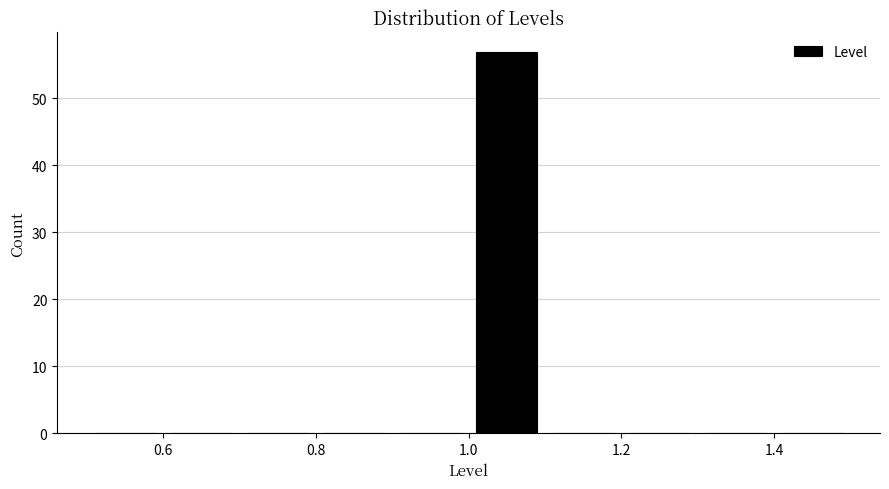

What is the height of the bar covering 1.0 to 1.1 on the x-axis? The values are not printed on the chart, so give them approximately, as read against the axis.

57